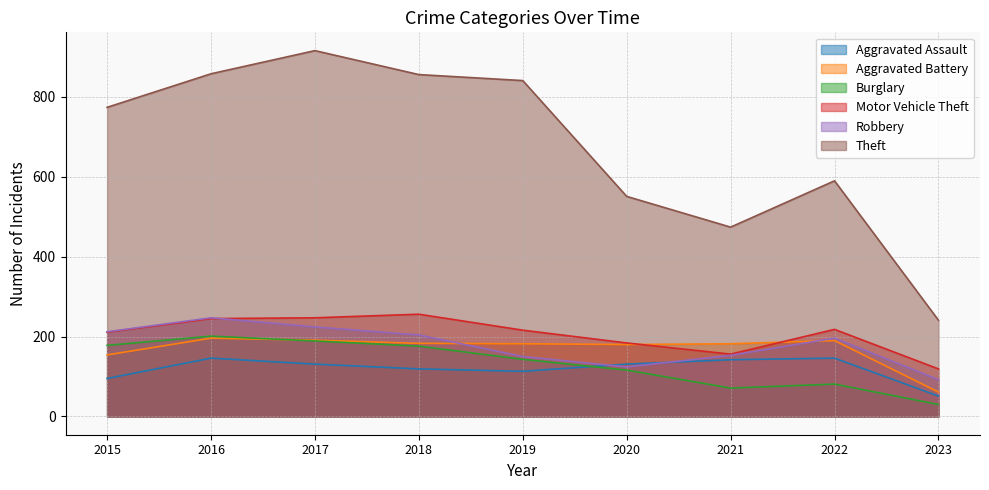

Which series has the widest spread of values?

Theft